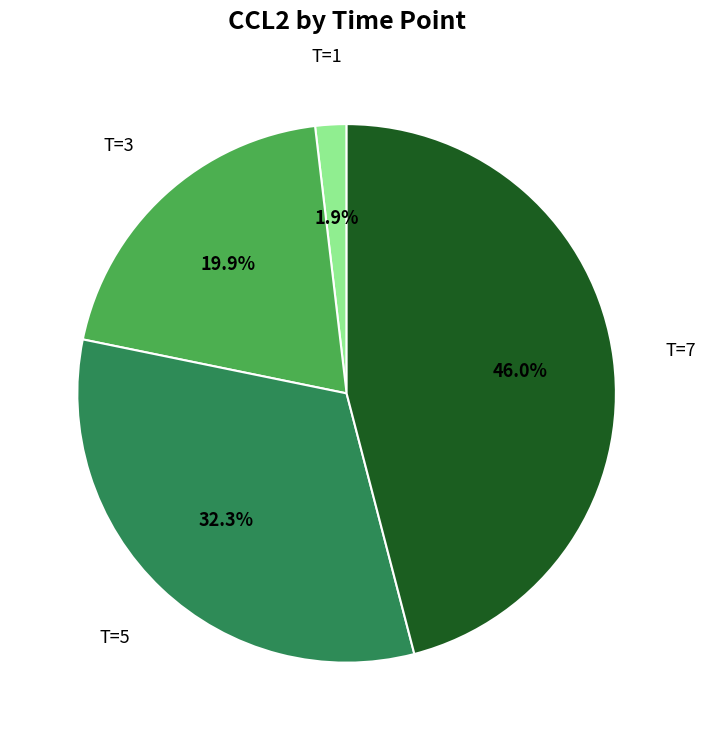

Is T=3 the majority of the pie?

No